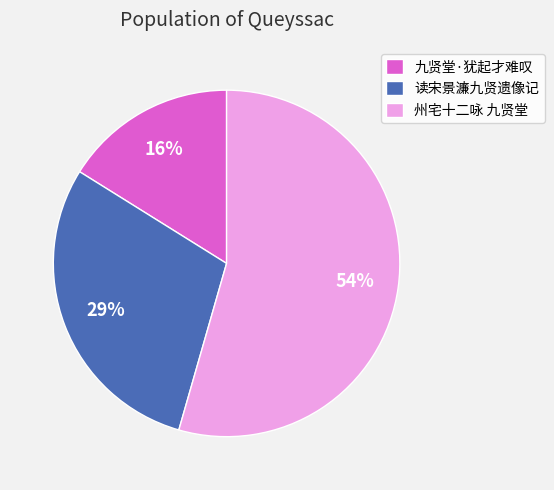

The 州宅十二咏 九贤堂 slice represents 61% of the pie. True or false?

False